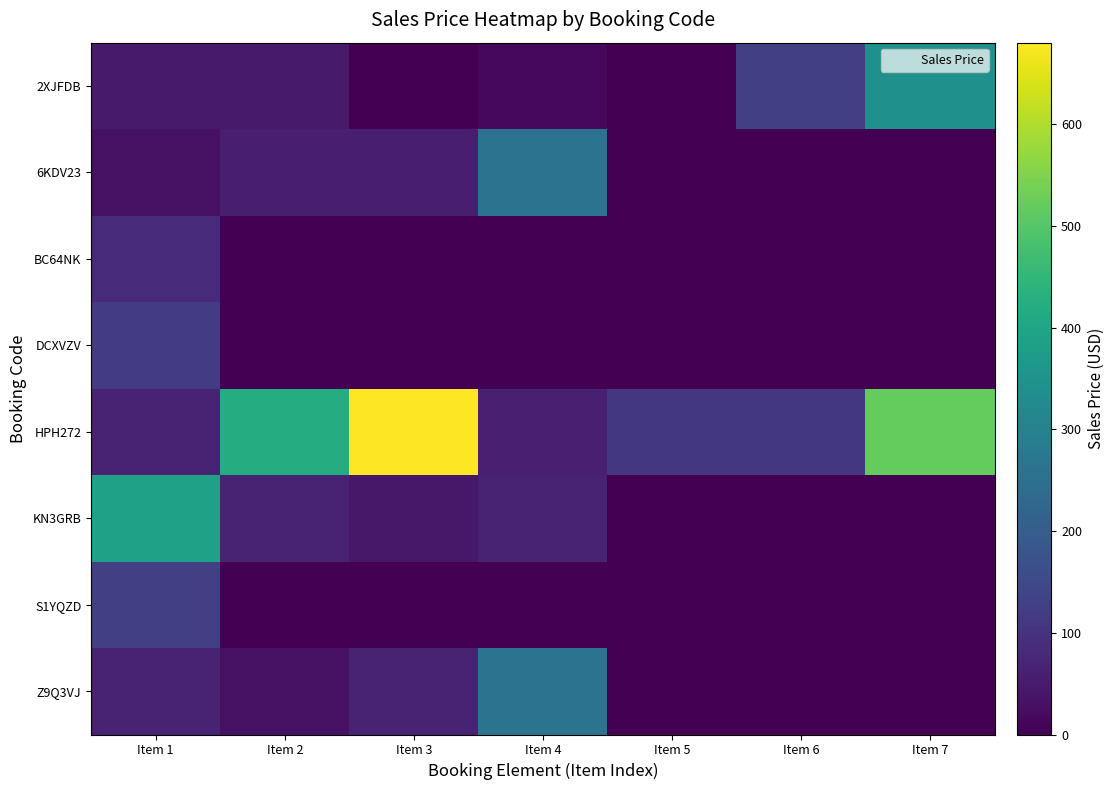

Reading left to right, what are all the values shown in this chart?

2XJFDB: Item 1=49.0	Item 2=49.0	Item 3=0.0	Item 4=15.0	Item 5=0.0	Item 6=130.0	Item 7=340.0
6KDV23: Item 1=30.0	Item 2=58.0	Item 3=58.0	Item 4=260.0	Item 5=0.0	Item 6=0.0	Item 7=0.0
BC64NK: Item 1=81.2	Item 2=0.0	Item 3=0.0	Item 4=0.0	Item 5=0.0	Item 6=0.0	Item 7=0.0
DCXVZV: Item 1=120.0	Item 2=0.0	Item 3=0.0	Item 4=0.0	Item 5=0.0	Item 6=0.0	Item 7=0.0
HPH272: Item 1=64.0	Item 2=420.6	Item 3=680.0	Item 4=60.0	Item 5=110.0	Item 6=110.0	Item 7=520.0
KN3GRB: Item 1=390.0	Item 2=66.0	Item 3=45.0	Item 4=66.0	Item 5=0.0	Item 6=0.0	Item 7=0.0
S1YQZD: Item 1=130.0	Item 2=0.0	Item 3=0.0	Item 4=0.0	Item 5=0.0	Item 6=0.0	Item 7=0.0
Z9Q3VJ: Item 1=66.0	Item 2=30.0	Item 3=66.0	Item 4=260.0	Item 5=0.0	Item 6=0.0	Item 7=0.0